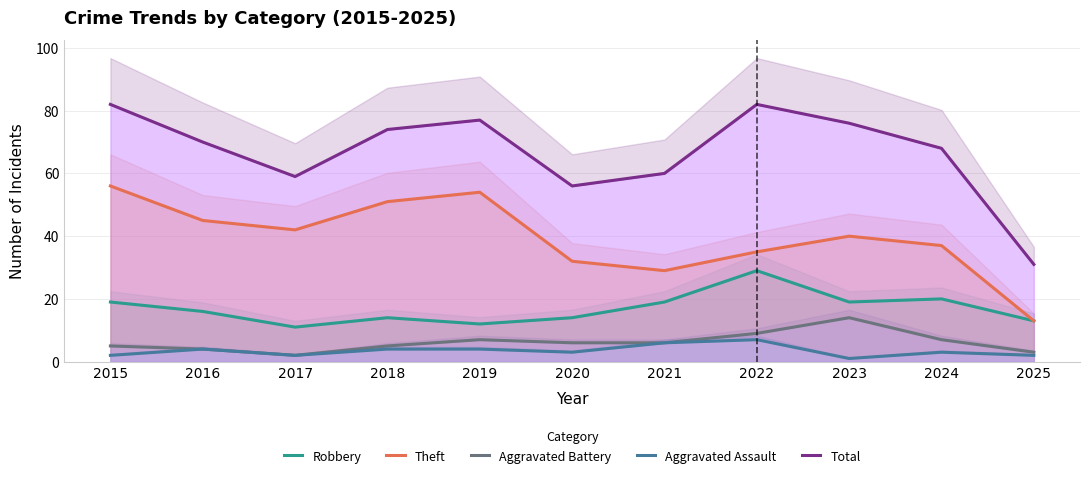

Is the value of Aggravated Battery at 2018 greater than the value of Theft at 2015?

No